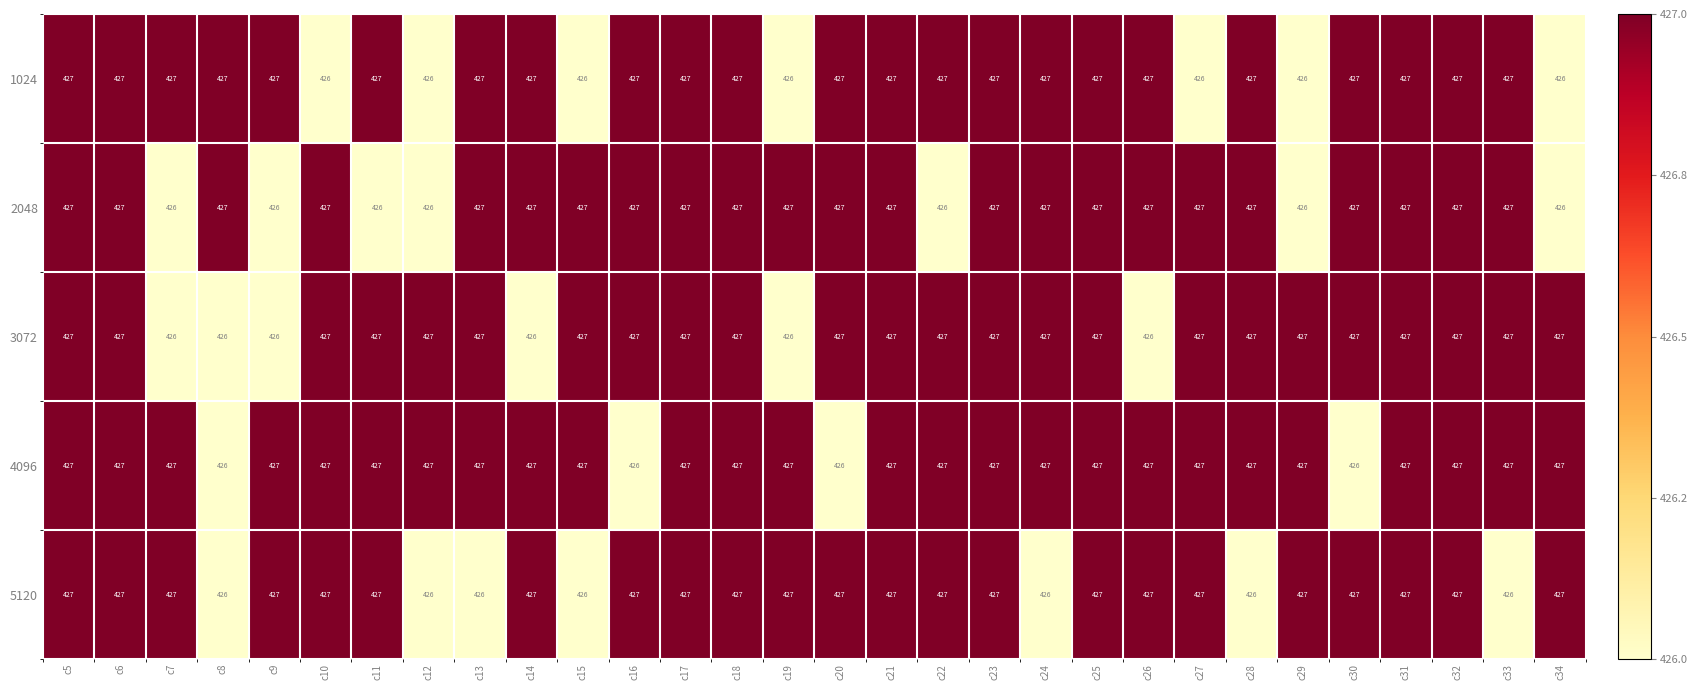

How many data points does each series have?

30